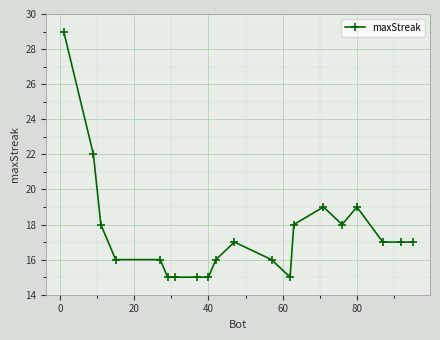

True or false: there are more than 1 points higher than both neighbors.

True